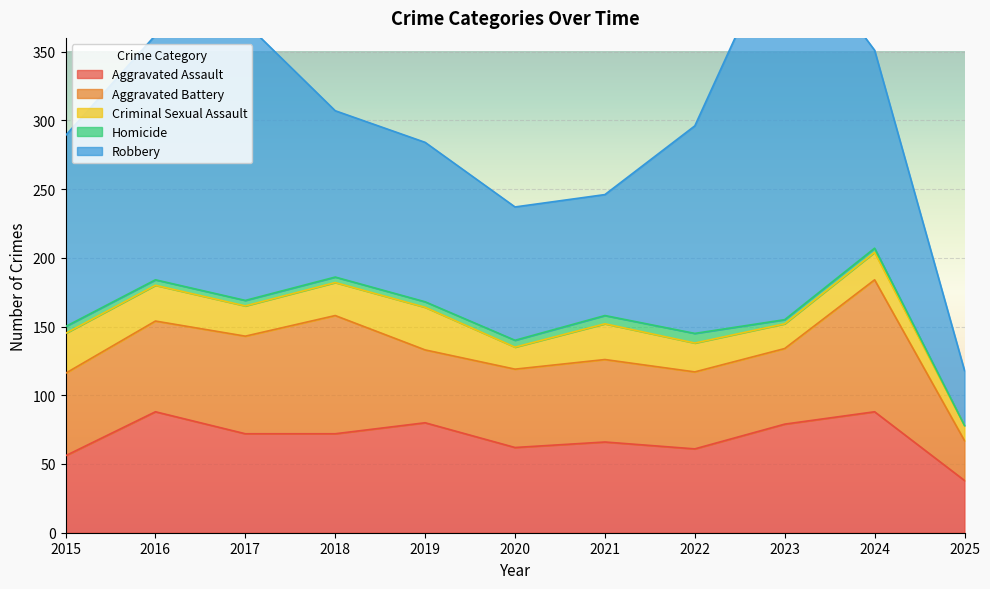

At which label does Criminal Sexual Assault reach its minimum?

2025